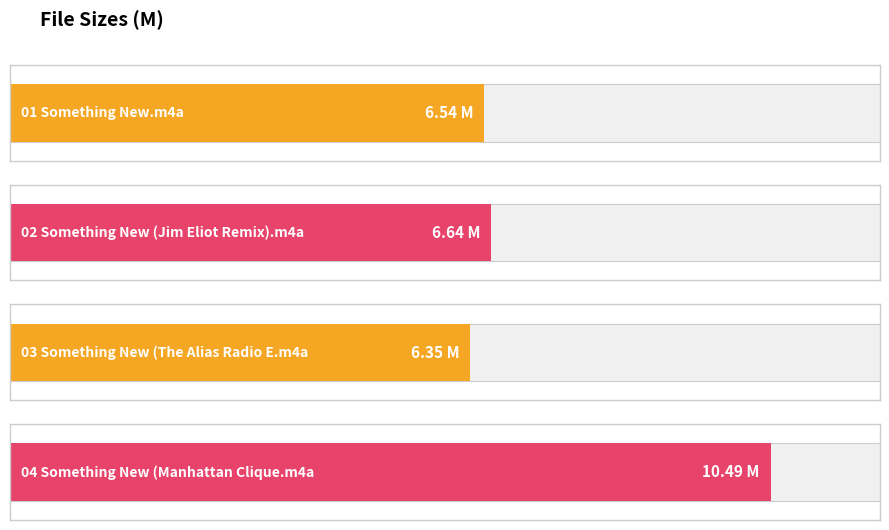

Which category has the lowest value across all series?

03 Something New (The Alias Radio E.m4a